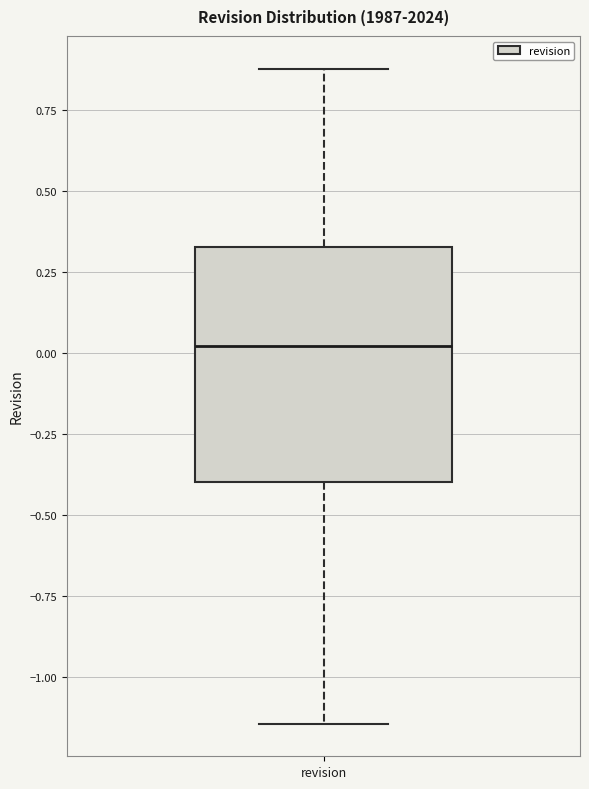

Transcribe this box plot: give where the median line is, the range the box spans, and where the two whiskers end, as read against the y-axis. The values are not printed on the chart, so give them approximately, as read against the axis.

median 0.00, box -0.40 to 0.35, whiskers -1.15 to 0.90